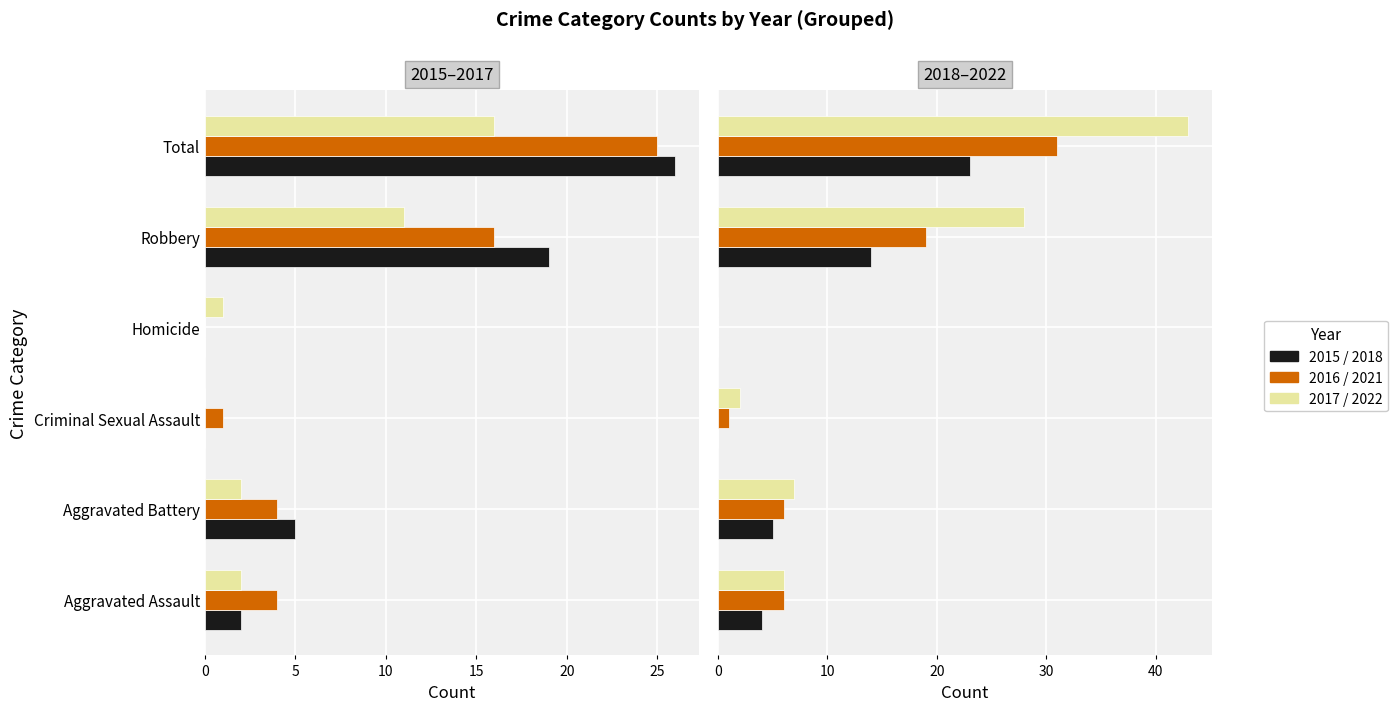

Between Robbery and Total, which series saw the biggest shift?

2022